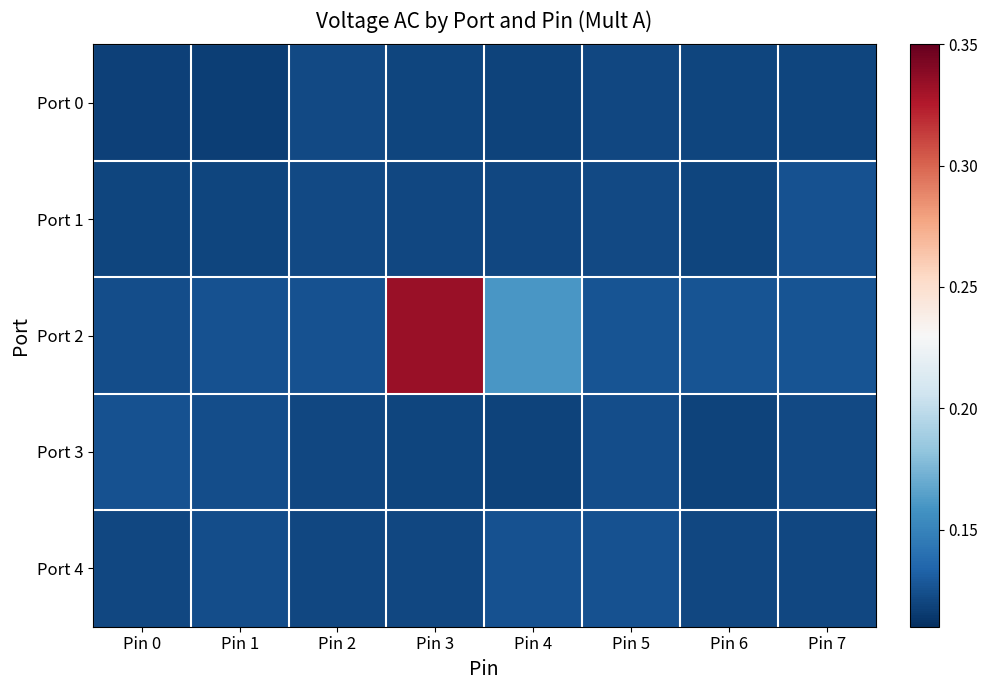

Which series has the largest total across all categories?

Port 2